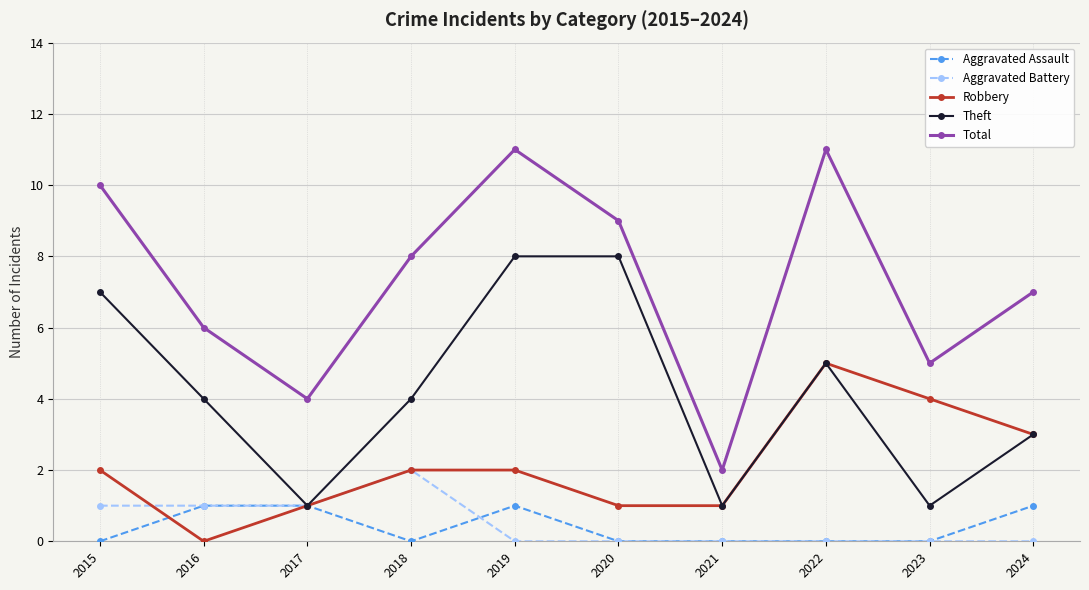

What are all the series names shown in the legend?

Aggravated Assault, Aggravated Battery, Robbery, Theft, Total